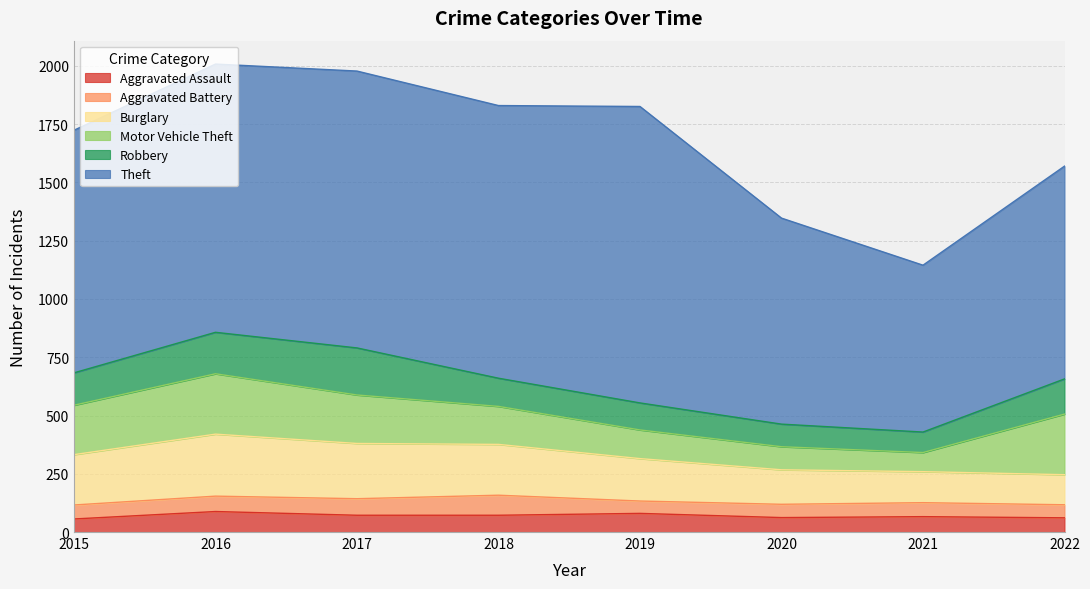

What is the maximum value for Motor Vehicle Theft?

260